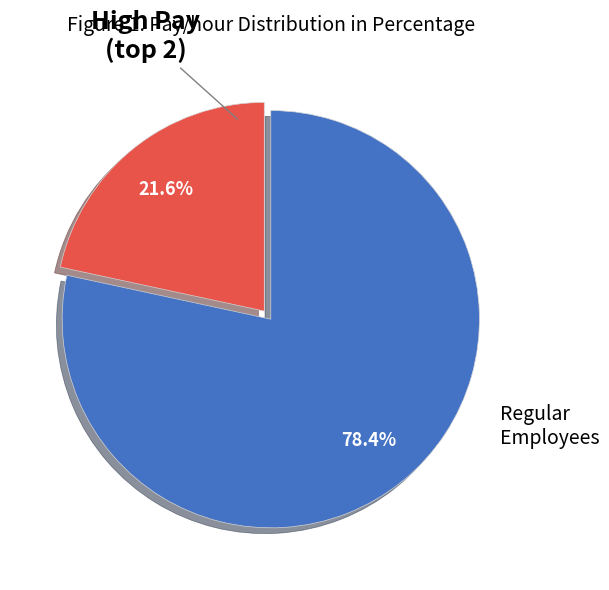

Which slice represents more than half of the pie?

Regular Employees